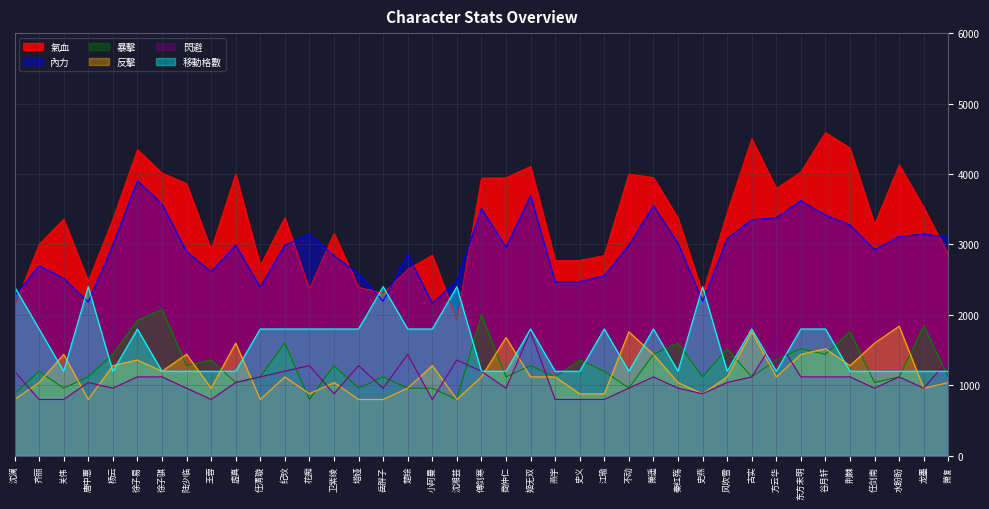

How many lines are shown in the chart?

6